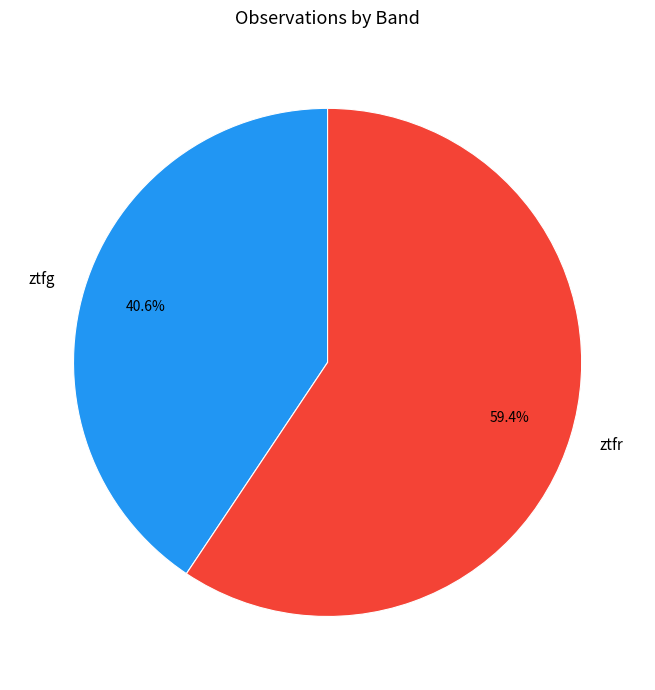

Is it true that ztfg is 41% of the pie?

True